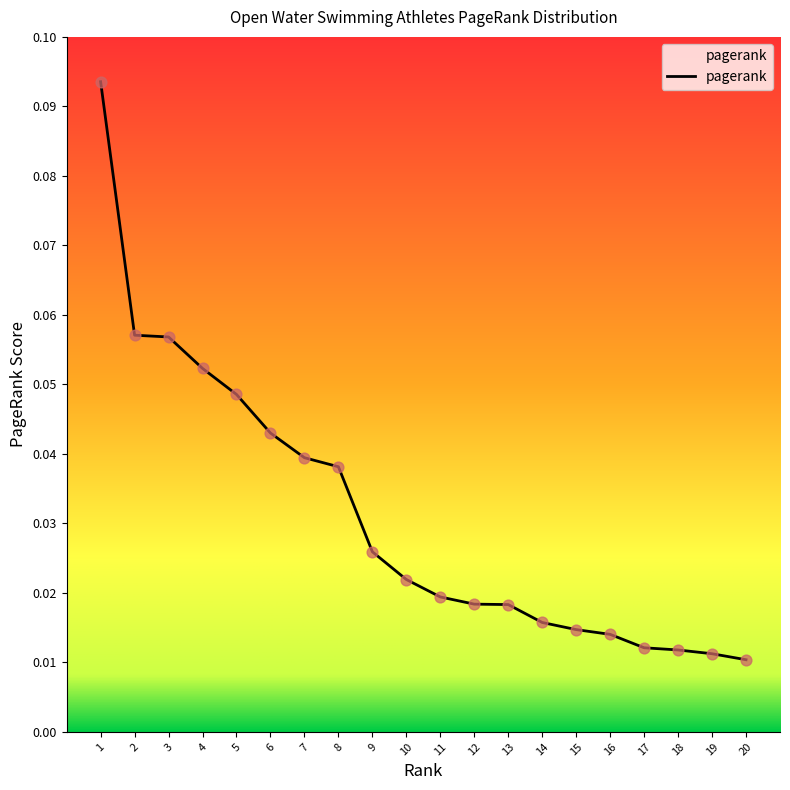

Which has a higher value, 16 or 9?

9